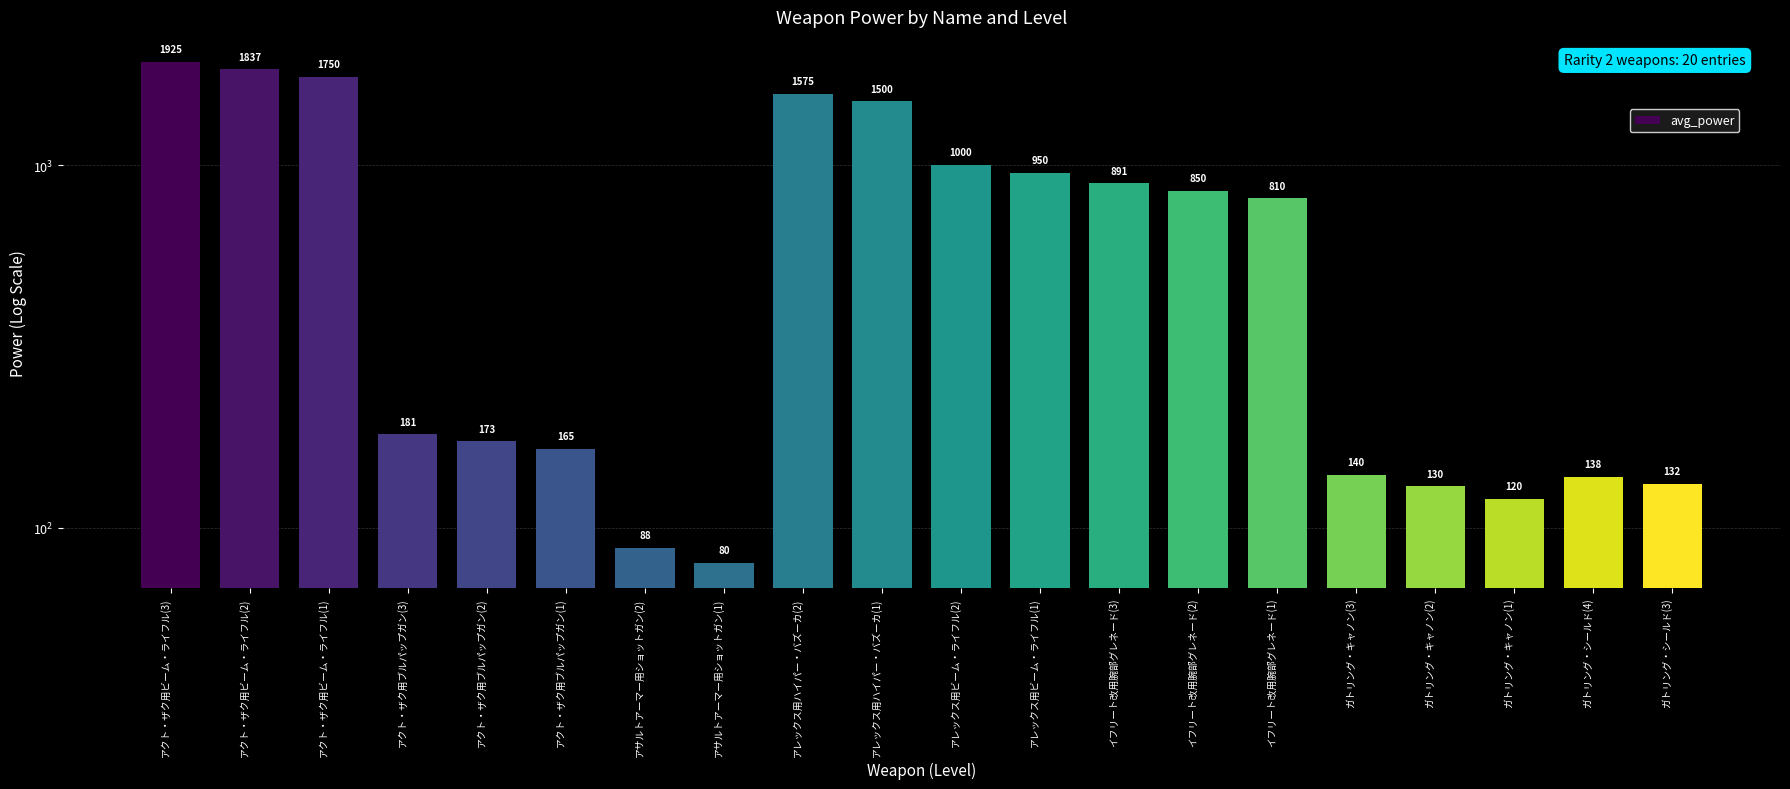

What is the label of the 10th bar from the right?

アレックス用ビーム・ライフル(2)